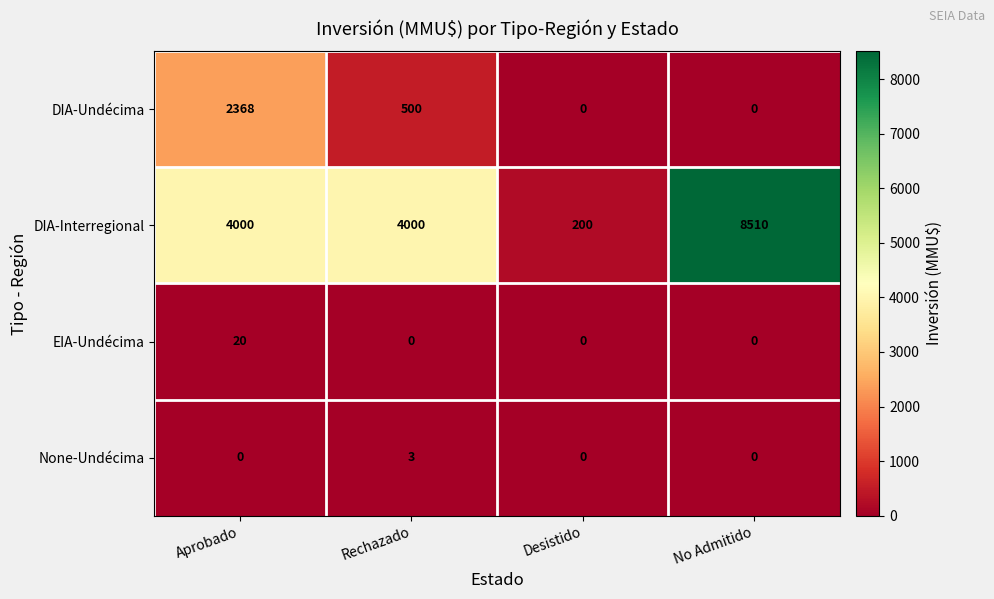

The value of None-Undécima at Rechazado is 5. True or false?

False